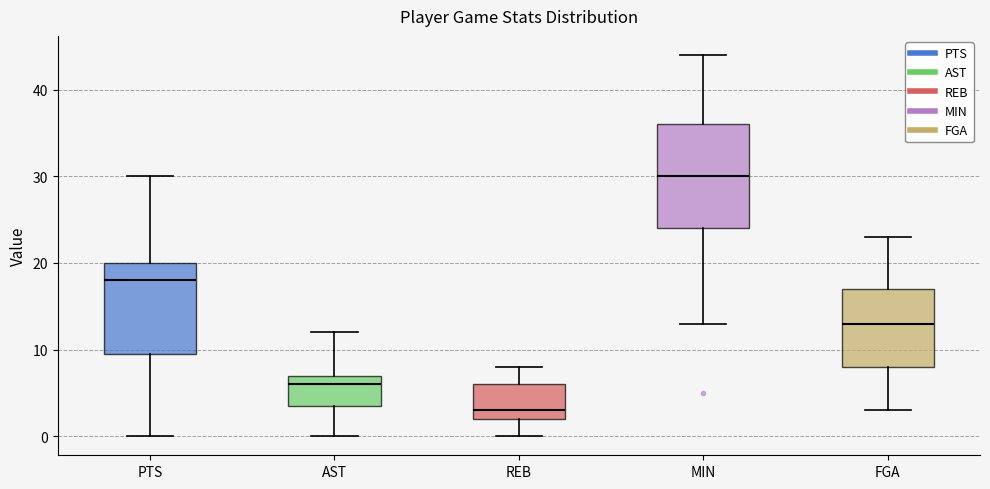

Reading left to right, transcribe this box plot: for each box, give where its median line is, the range the box spans, and where its two whiskers end, as read against the y-axis. The values are not printed on the chart, so give them approximately, as read against the axis.

PTS: median 18, box 10 to 20, whiskers 0 to 30
AST: median 6, box 4 to 7, whiskers 0 to 12
REB: median 3, box 2 to 6, whiskers 0 to 8
MIN: median 30, box 24 to 36, whiskers 13 to 44
FGA: median 13, box 8 to 17, whiskers 3 to 23